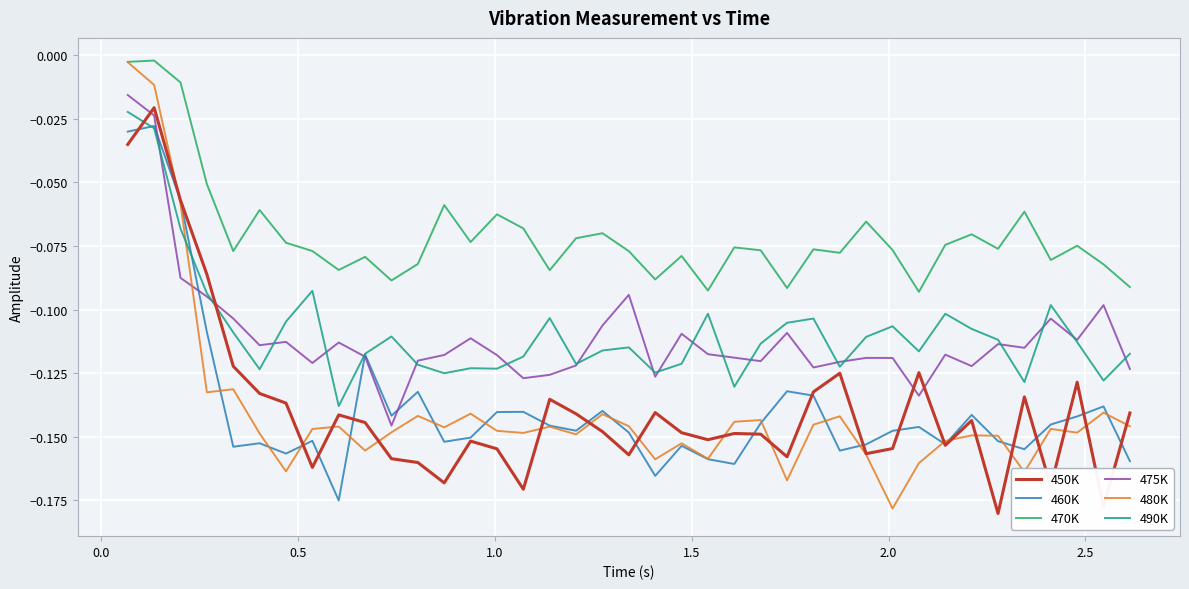

Which series has the widest spread of values?

480K